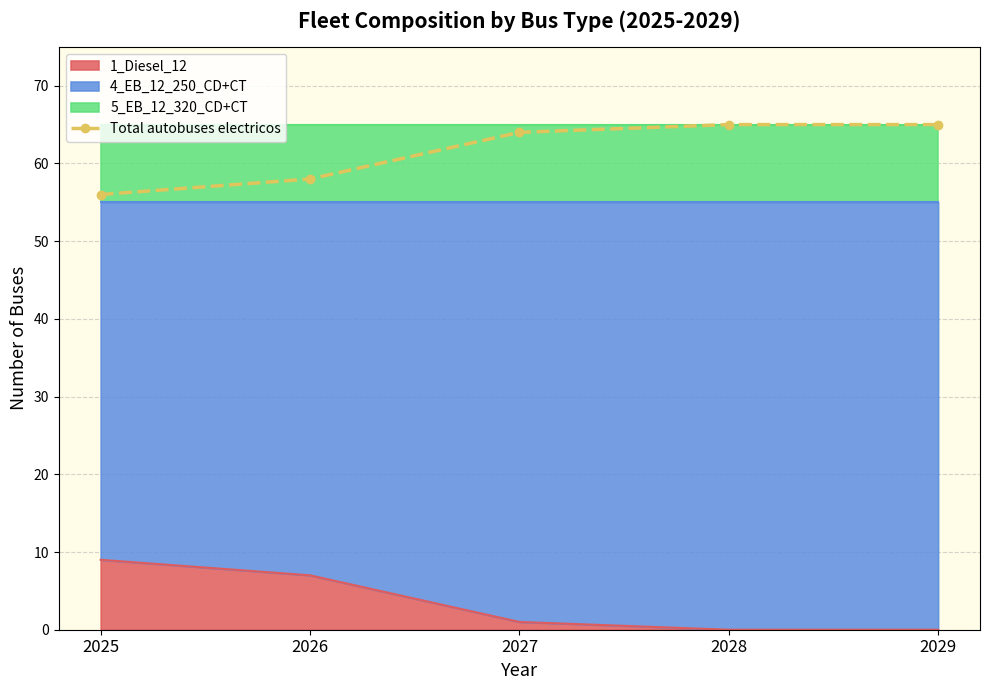

How many lines are shown in the chart?

1